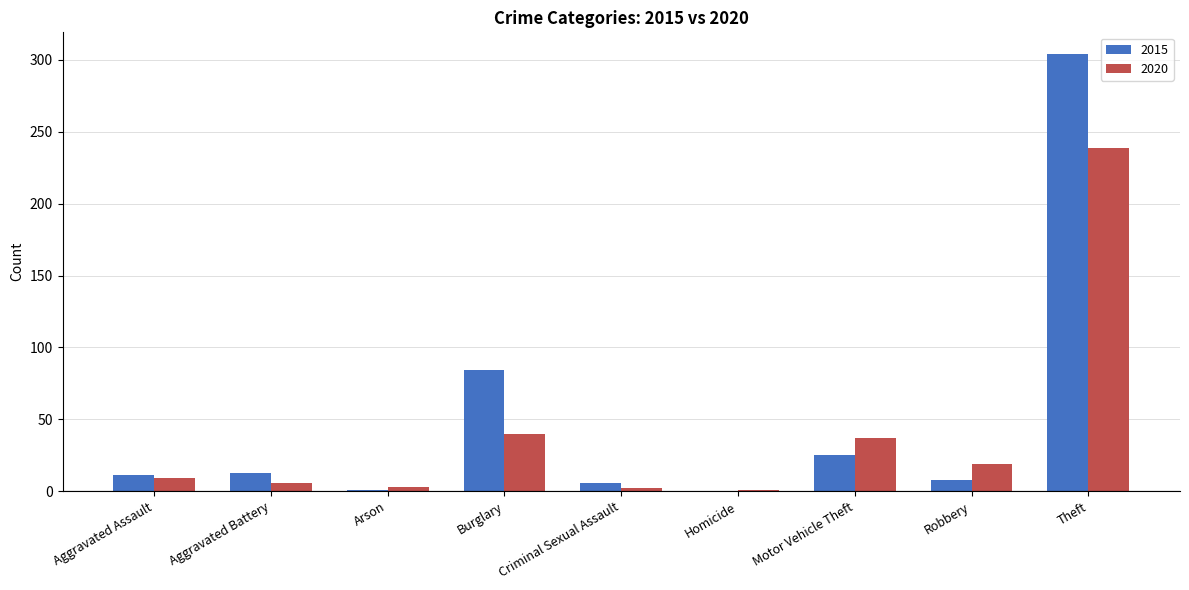

Which series has the largest total across all categories?

2015